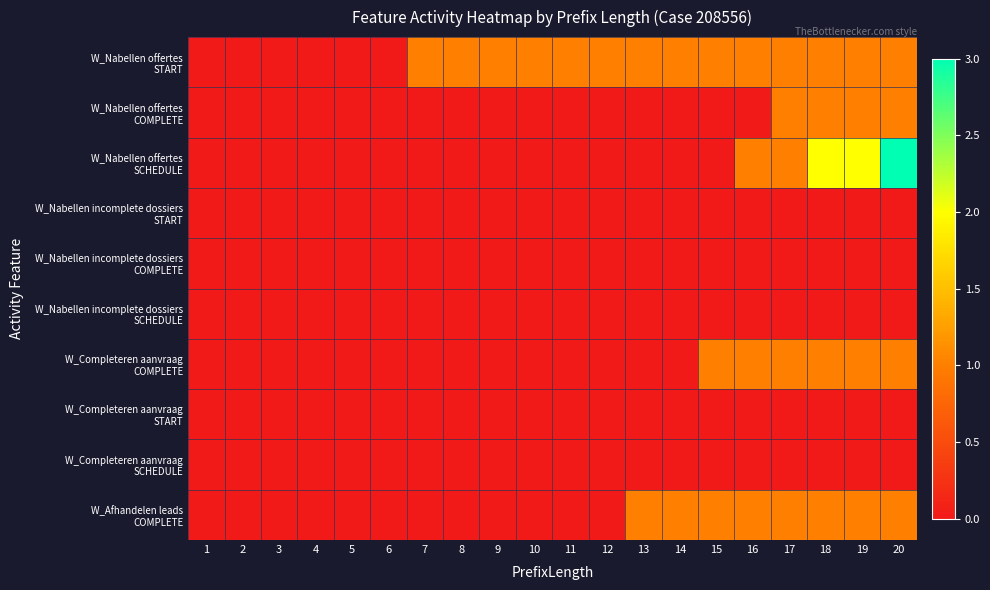

At how many categories does at least one series exceed 2?

1